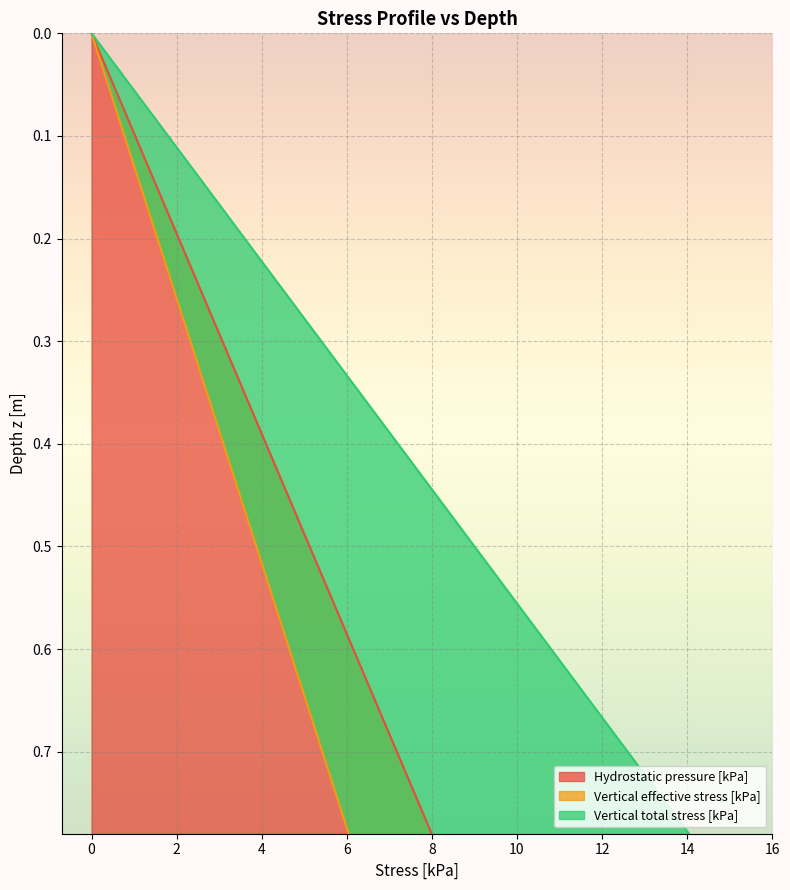

Is the value of Vertical effective stress [kPa] at 37 greater than the value of Vertical total stress [kPa] at 26?

Yes